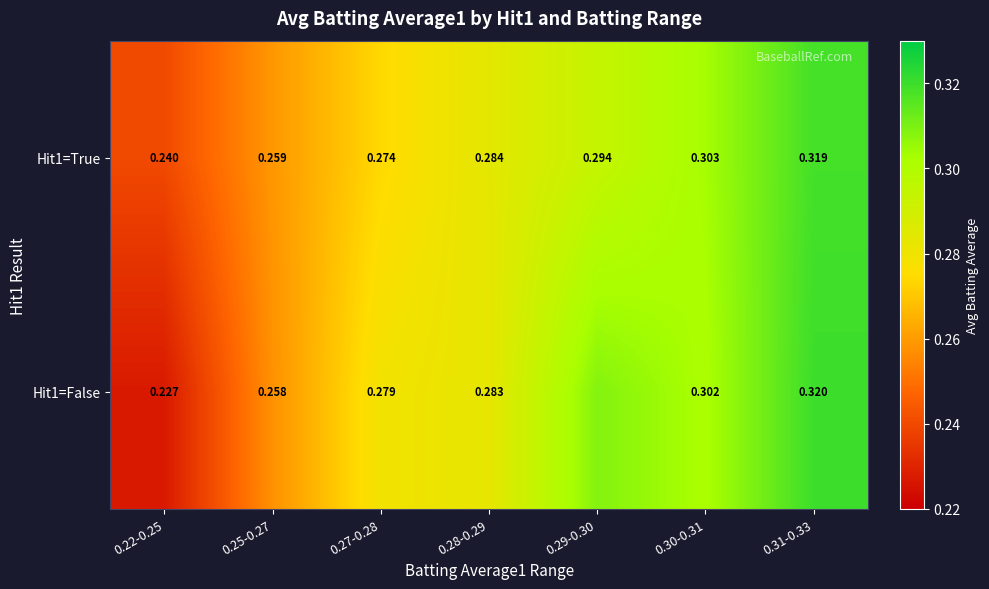

Is the value of Hit1=False at 0.28-0.29 greater than the value of Hit1=True at 0.27-0.28?

Yes